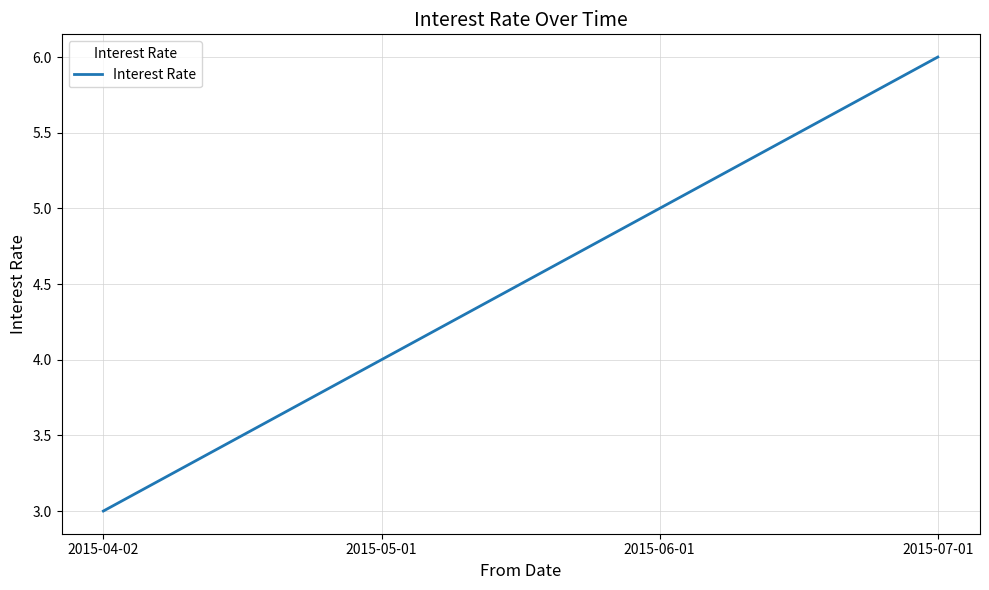

What is the change in value from 2015-05-01 to 2015-06-01?

+1